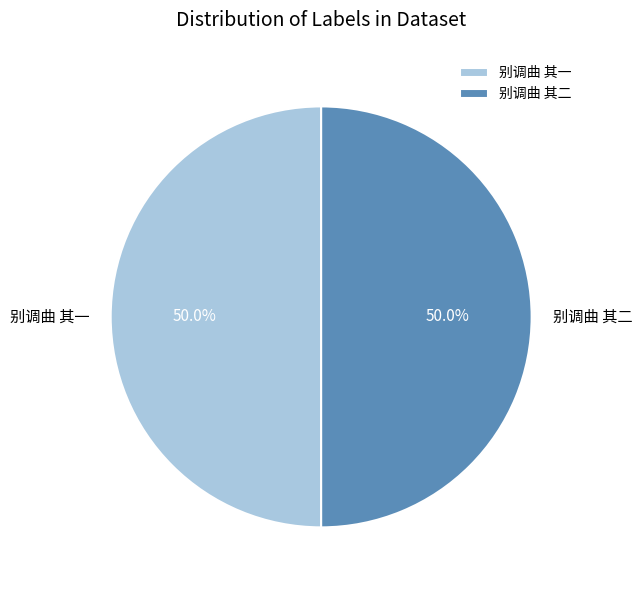

How many segments does this pie chart have?

2